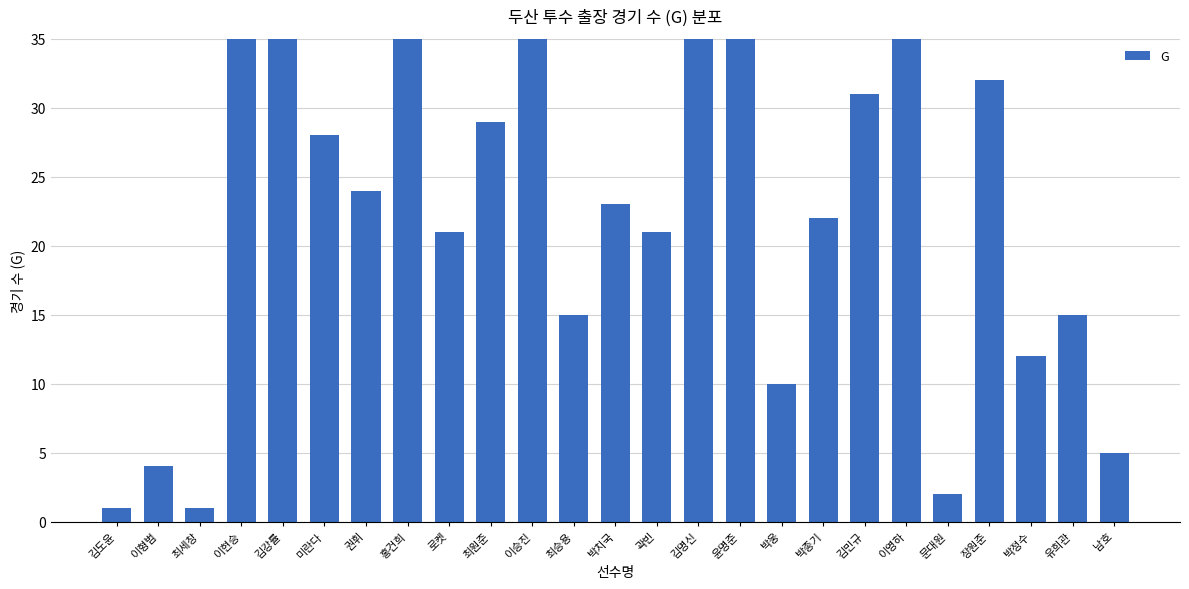

How many bars are there in total?

25